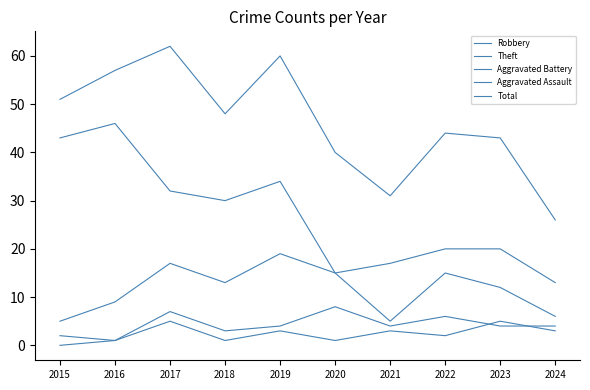

Is this an area chart (filled region under the line)?

No